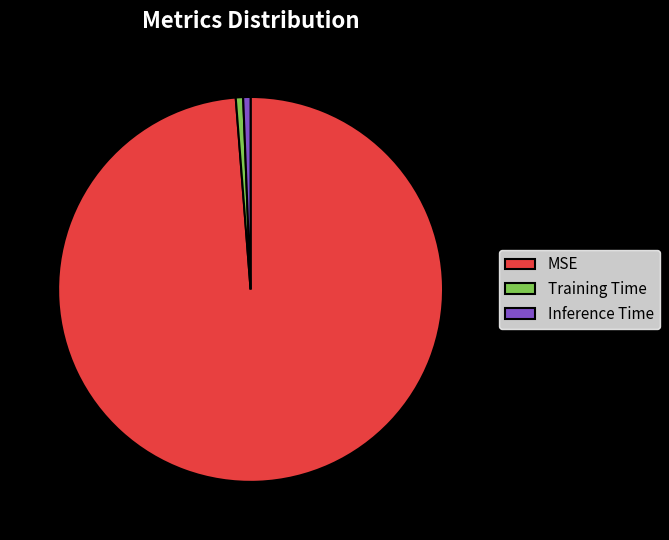

What is the largest slice in the pie chart?

MSE